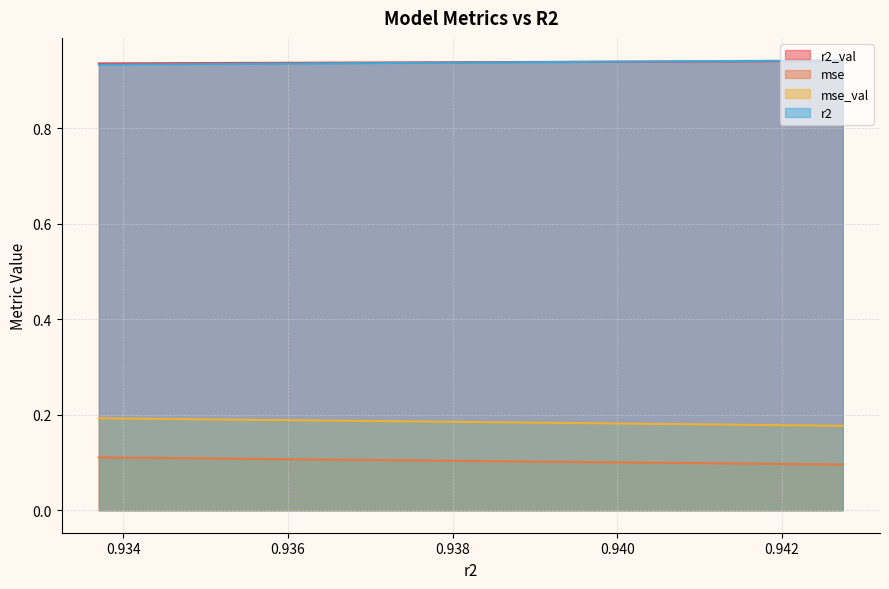

True or false: mse and r2 intersect in this chart.

False